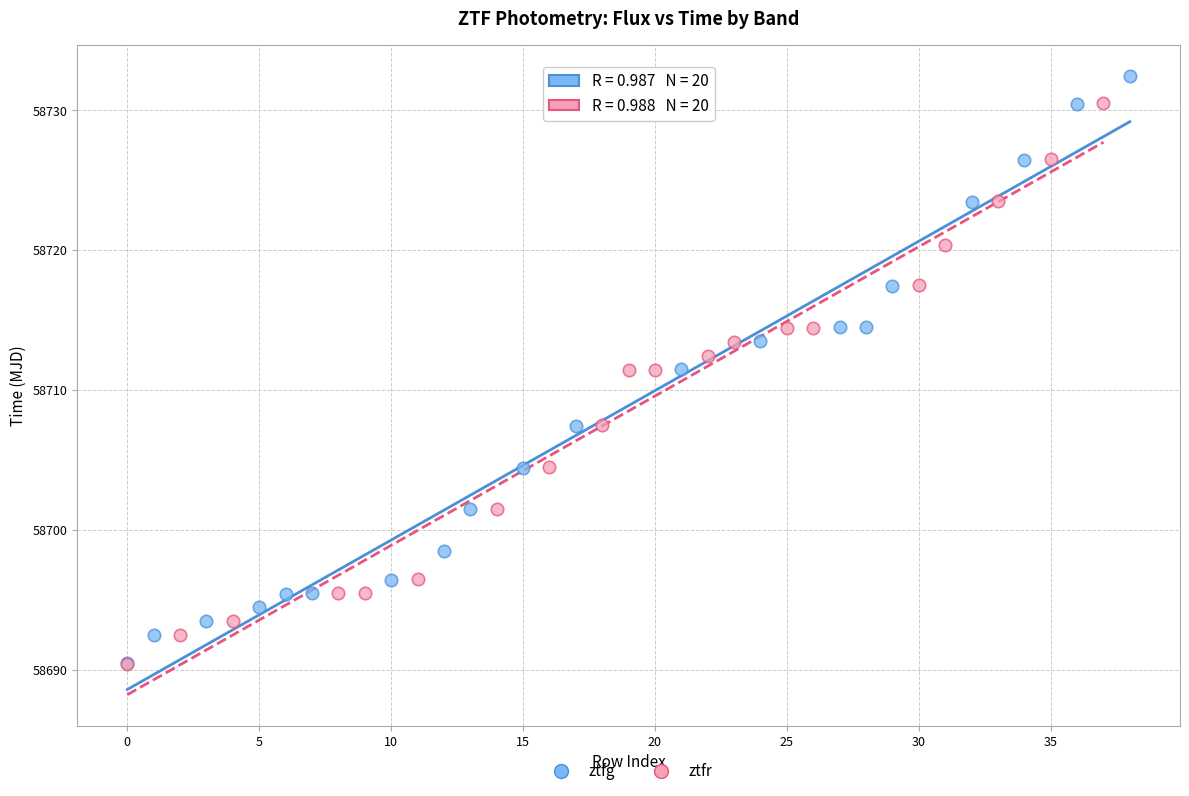

Which series has the largest Y range (max minus min)?

ztfg